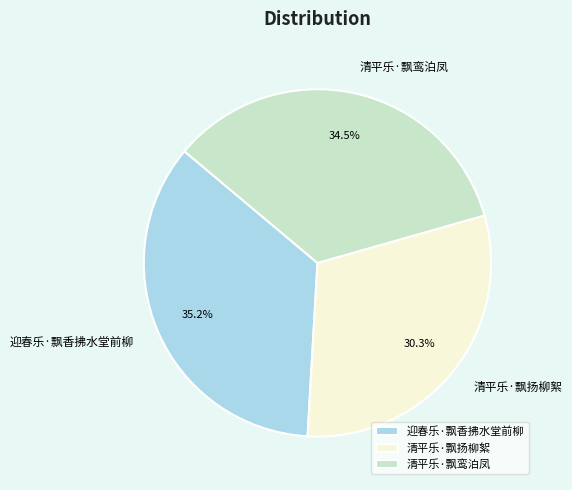

To the nearest percent, what is the difference between the 清平乐·飘鸾泊凤 and 迎春乐·飘香拂水堂前柳 slice percentages?

1%